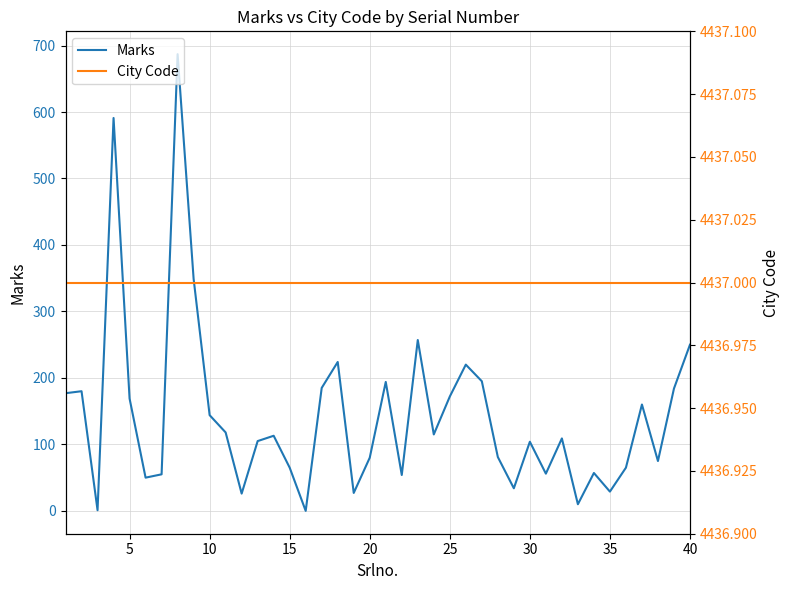

What is the average value of the Marks series?

144